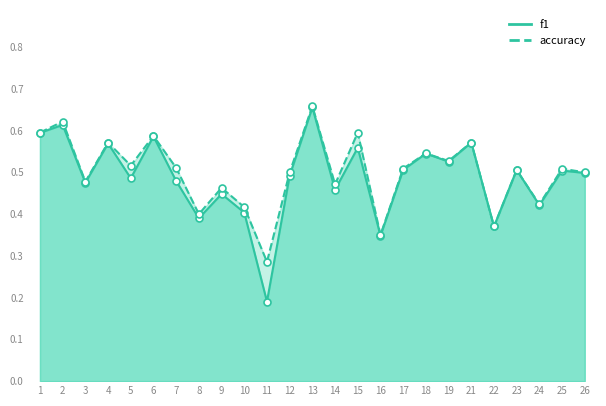

At which category is the sum across all series the highest?

13